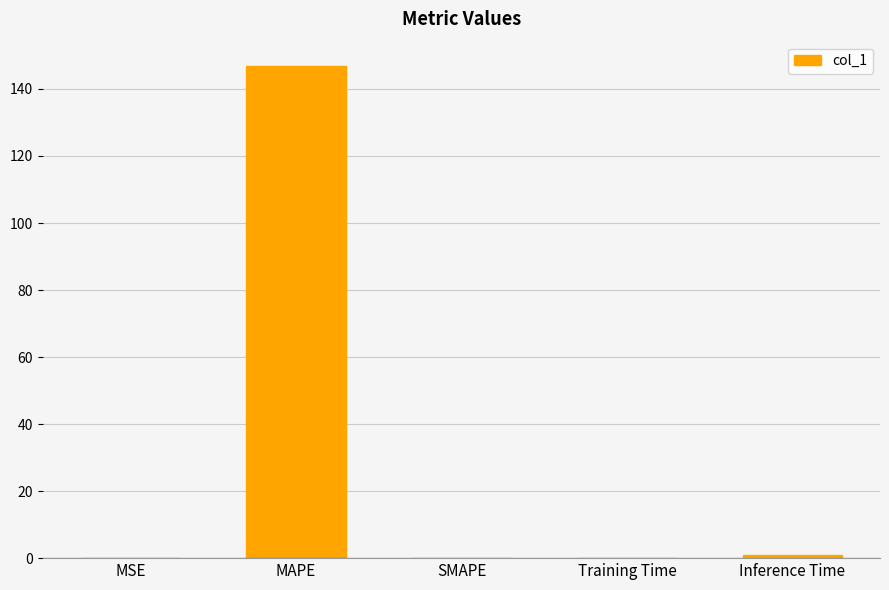

Count the number of categories in the chart.

5